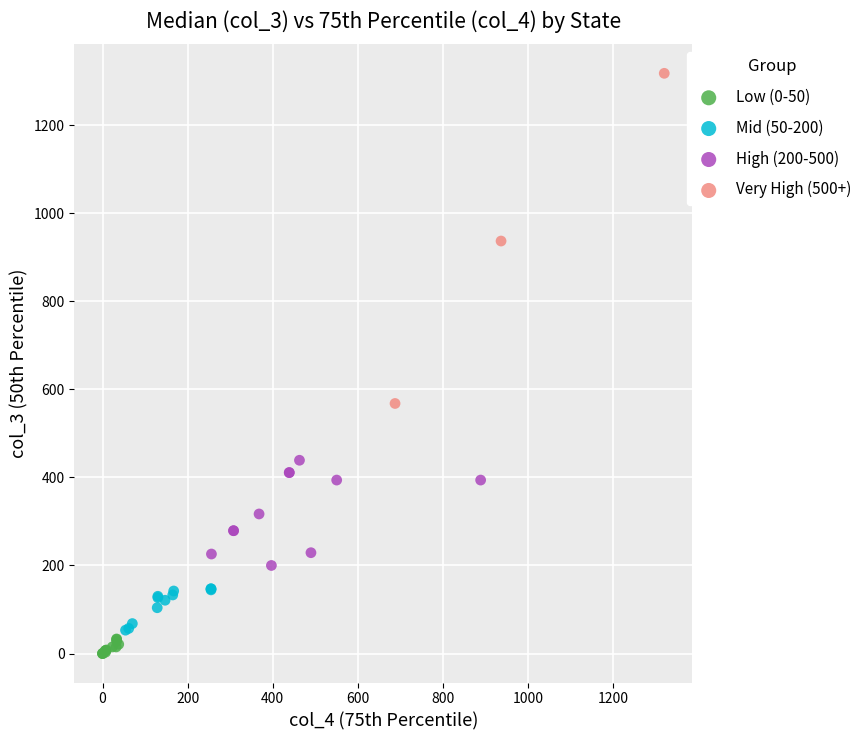

Which series reaches the maximum Y coordinate?

Very High (500+)